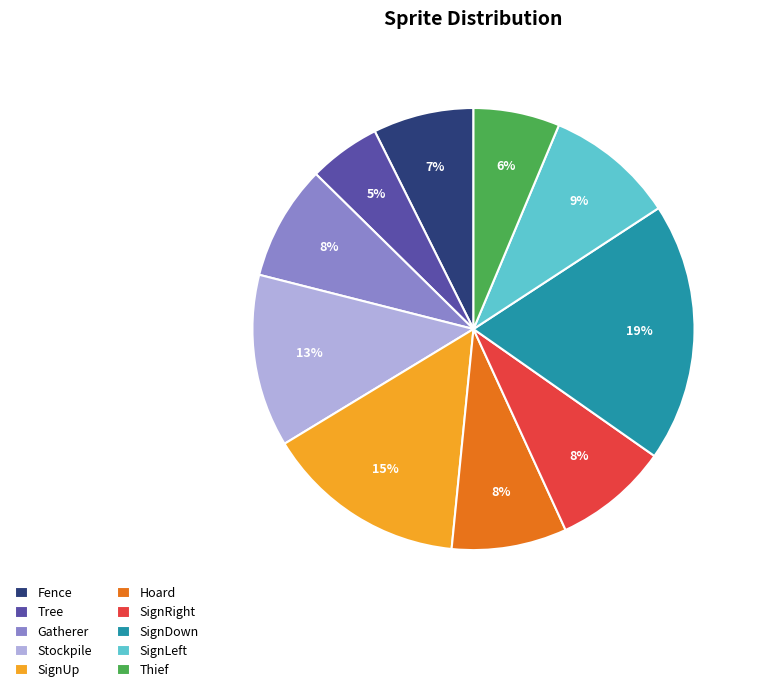

To the nearest percent, what is the difference between the largest and smallest slice percentages?

14%